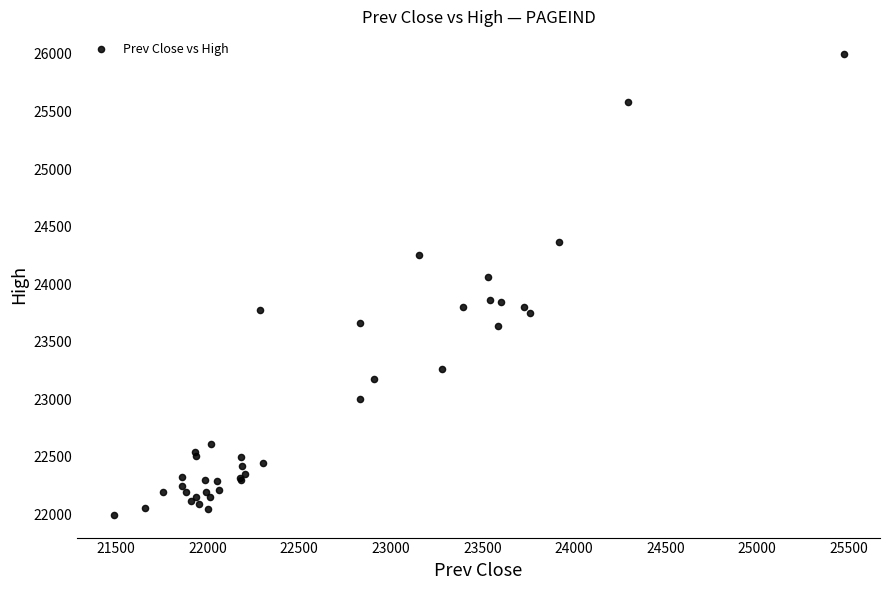

What Y value in the scatter plot is closest to 23998?

24065.0